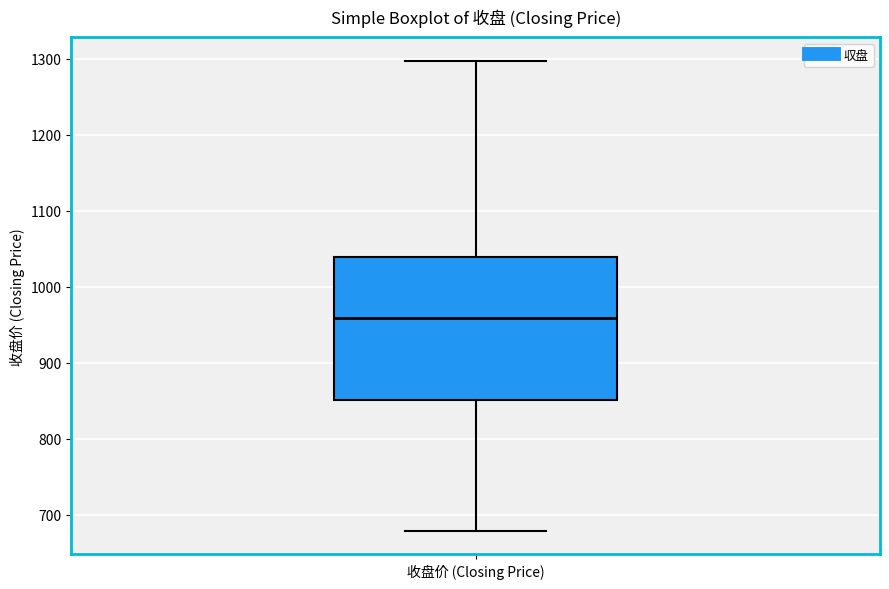

Read this box plot against the y-axis: the position of the median line, the range covered by the box, and the ends of both whiskers. The values are not printed on the chart, so give them approximately, as read against the axis.

median 960, box 850 to 1040, whiskers 680 to 1300